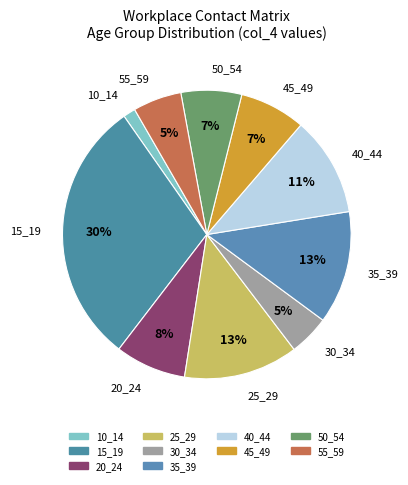

How many slices are in this pie chart?

10